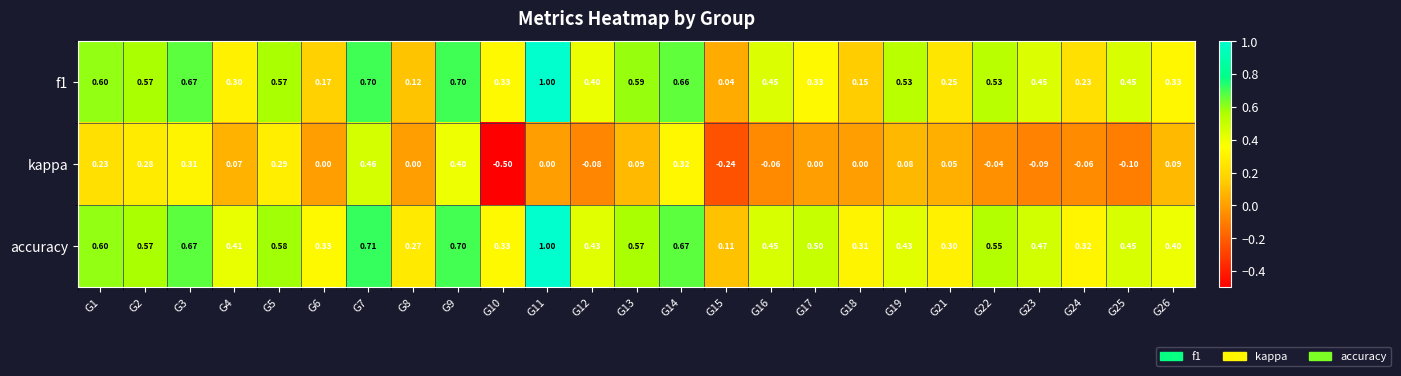

Which series has the largest total across all categories?

accuracy